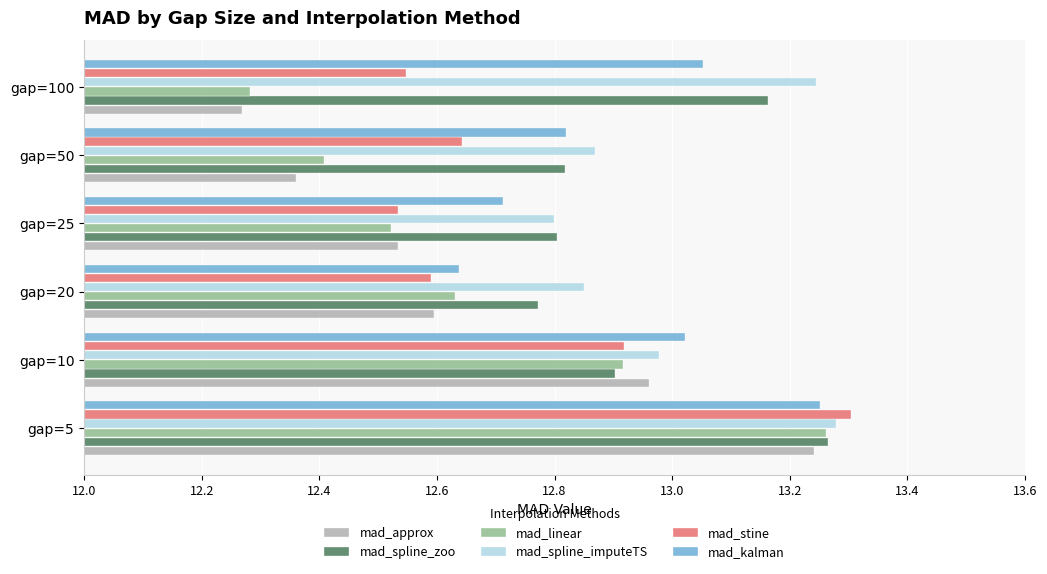

At which category does the chart reach its minimum across all series?

gap=100